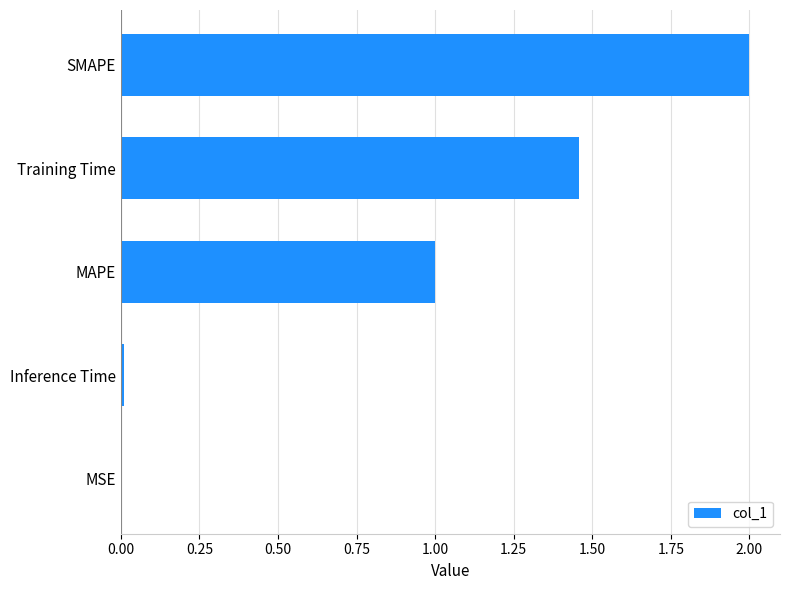

Does the chart contain stacked bars?

No